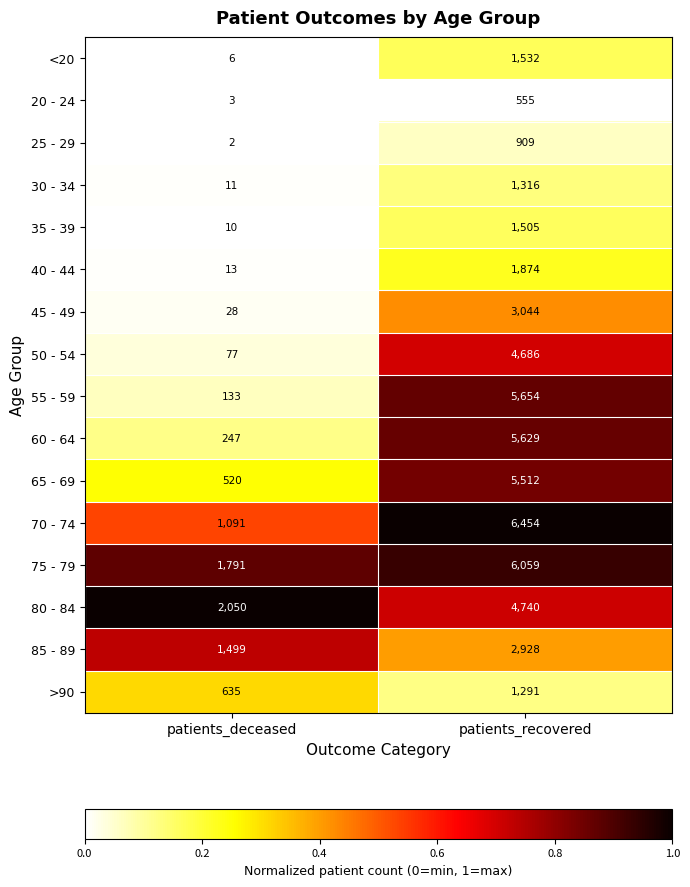

Is it true that 65 - 69 equals 1231 at patients_recovered?

False